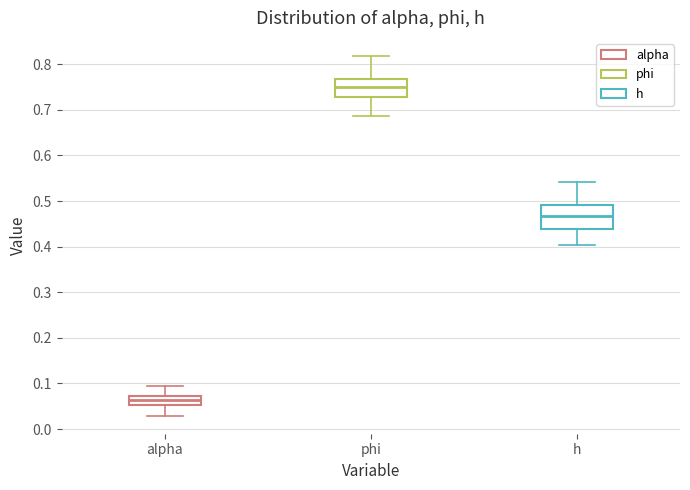

Comparing the boxes themselves (not the whiskers), which one is the tallest?

h